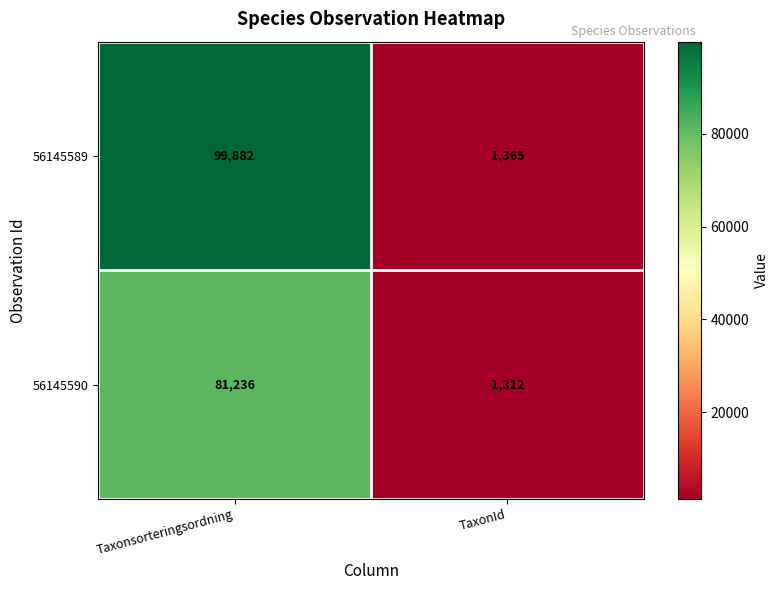

Which category has the lowest value across all series?

TaxonId